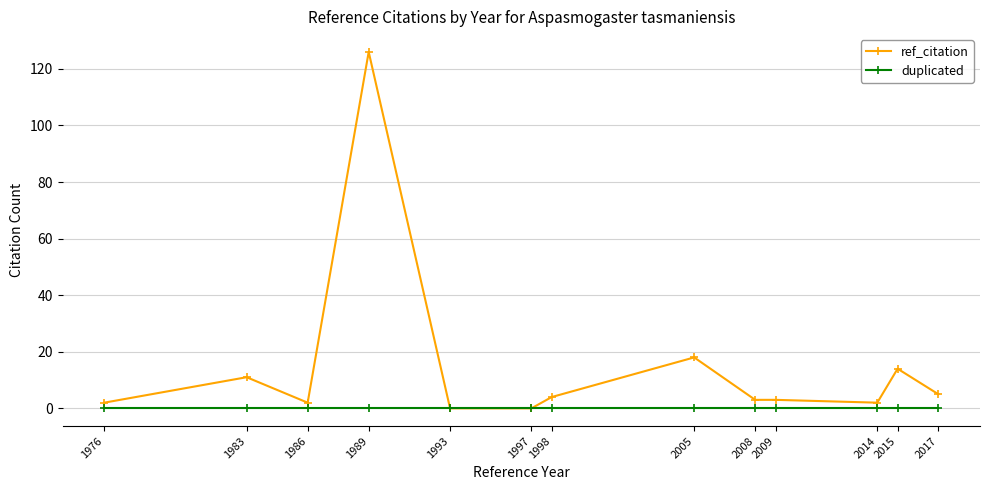

Reading right to left, extract all data points from this chart.

ref_citation: 5	14	2	3	3	18	4	0	0	126	2	11	2
duplicated: 0	0	0	0	0	0	0	0	0	0	0	0	0